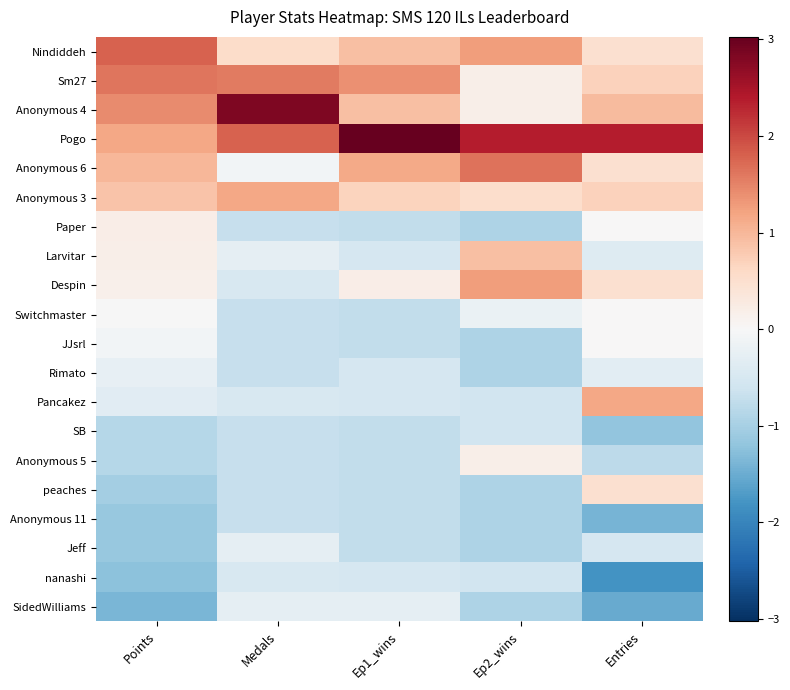

Which label corresponds to the largest value in the chart?

Ep1_wins